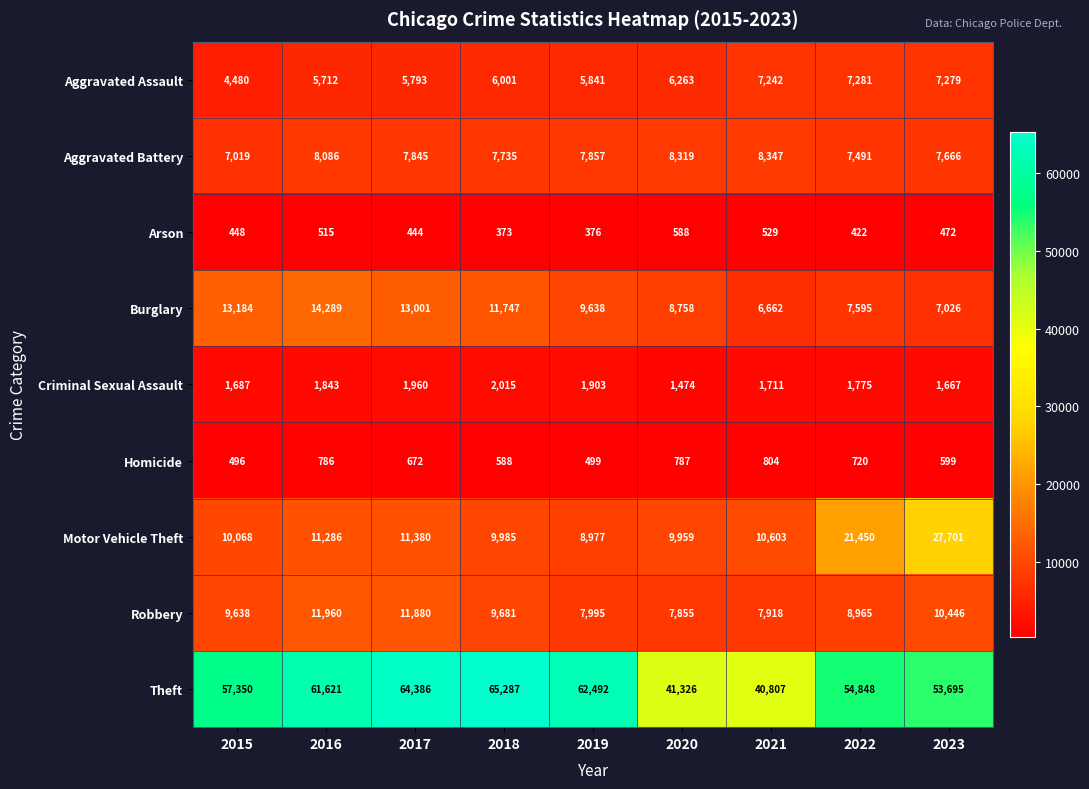

At which category does the chart reach its peak across all series?

2018